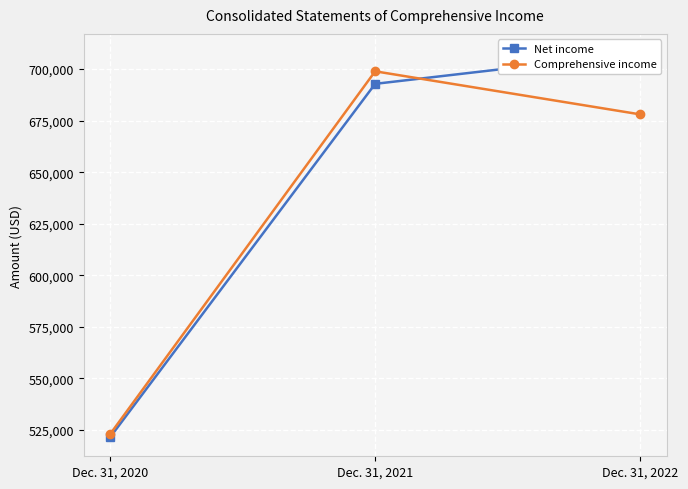

Which series has the largest total across all categories?

Net income